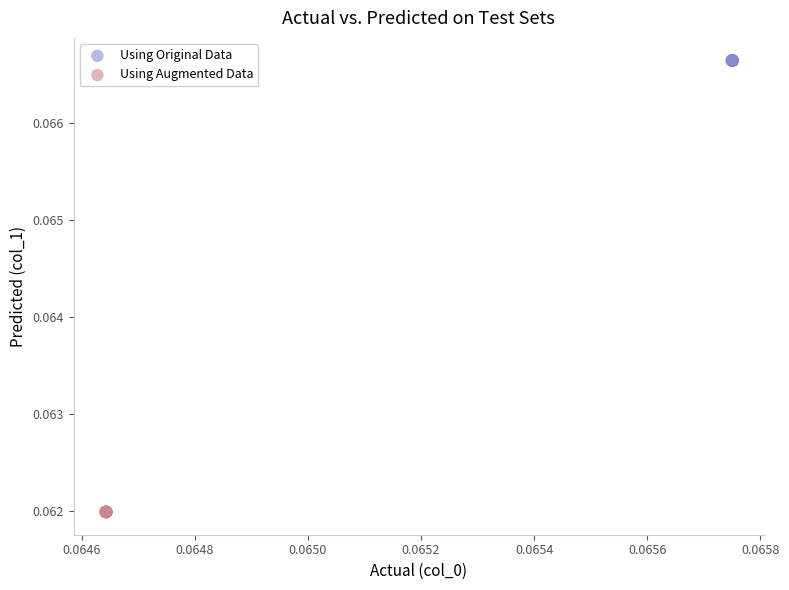

Which series contains the highest Y value?

Using Original Data